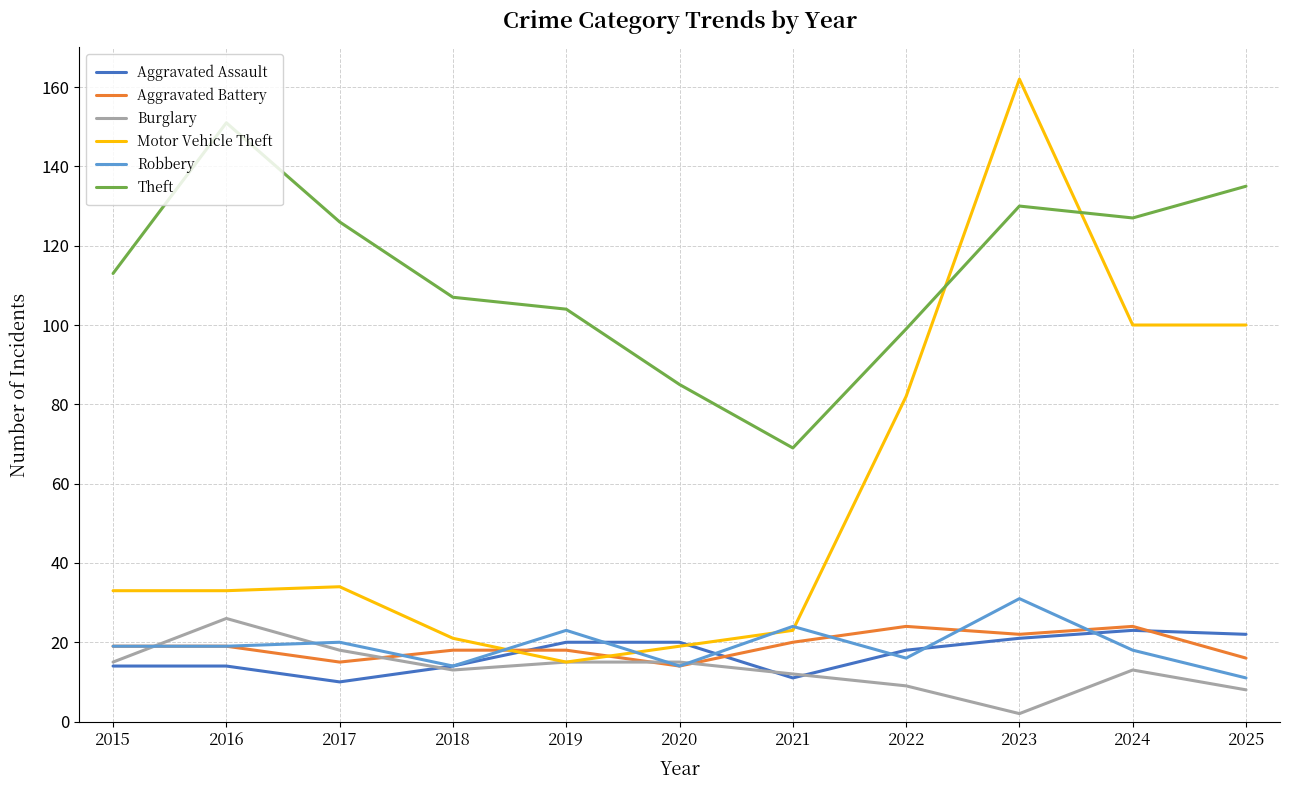

At which category is the sum across all series the highest?

2023